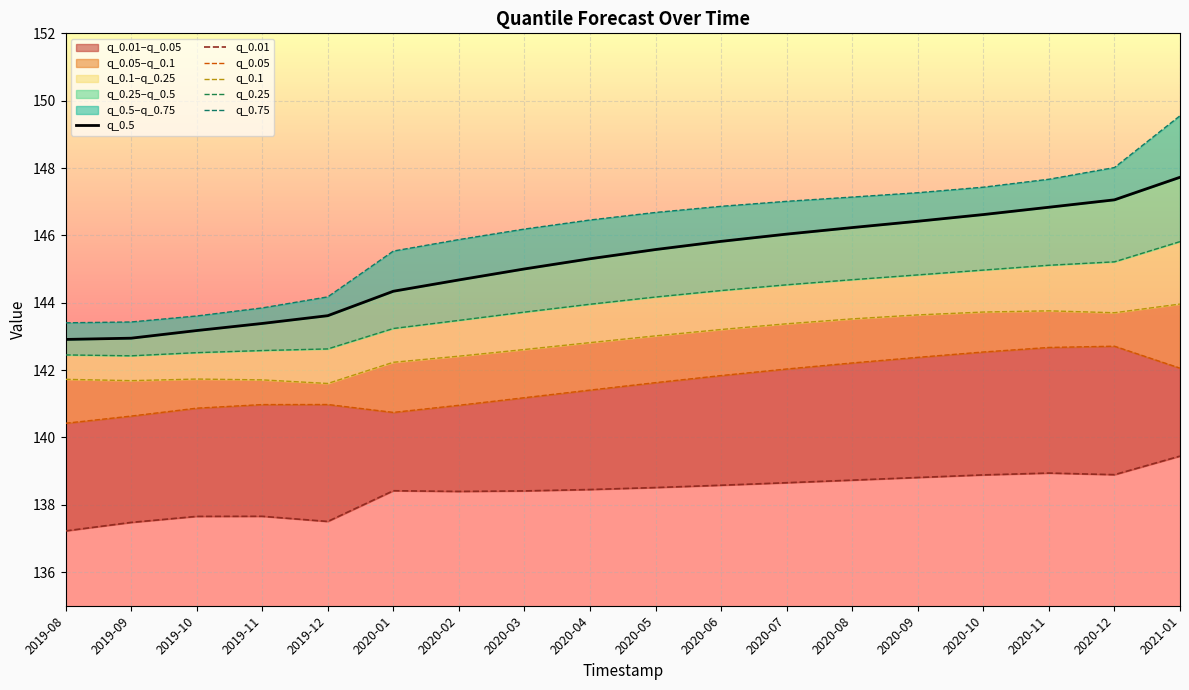

True or false: q_0.25 and q_0.75 cross at least once.

False